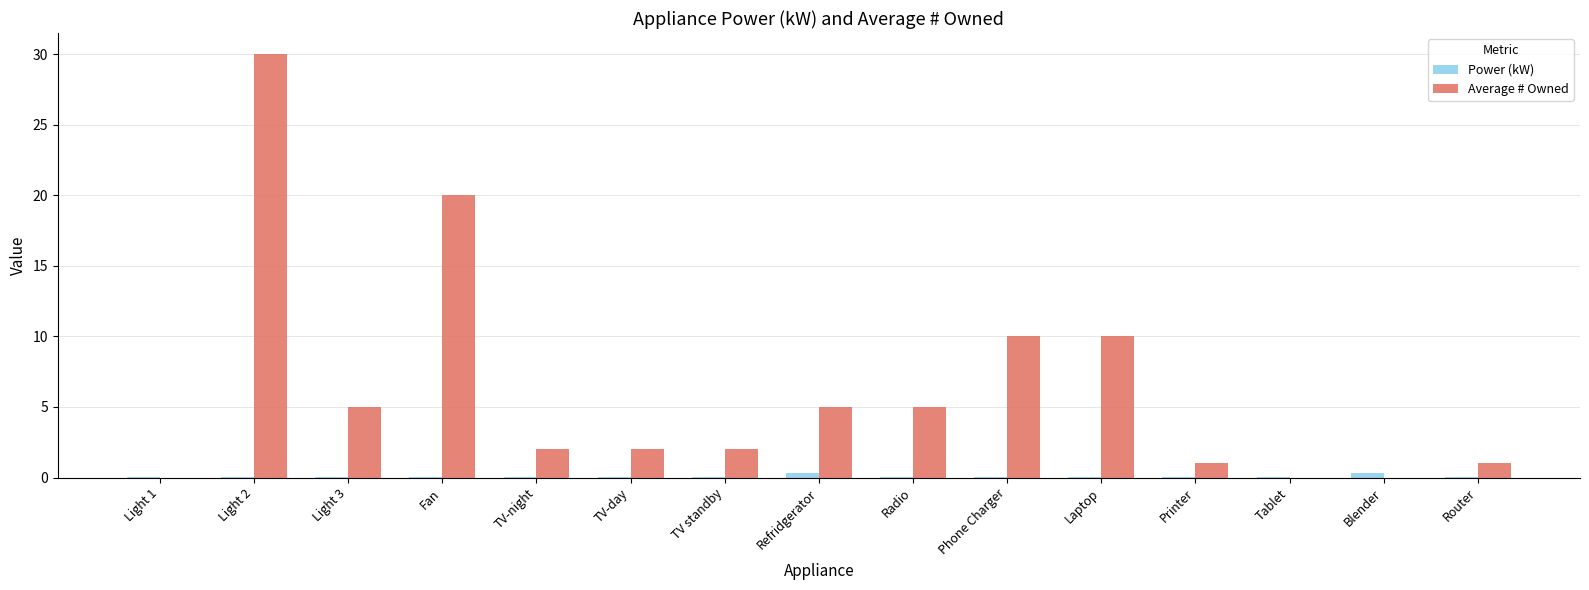

At which category is the sum across all series the highest?

Light 2